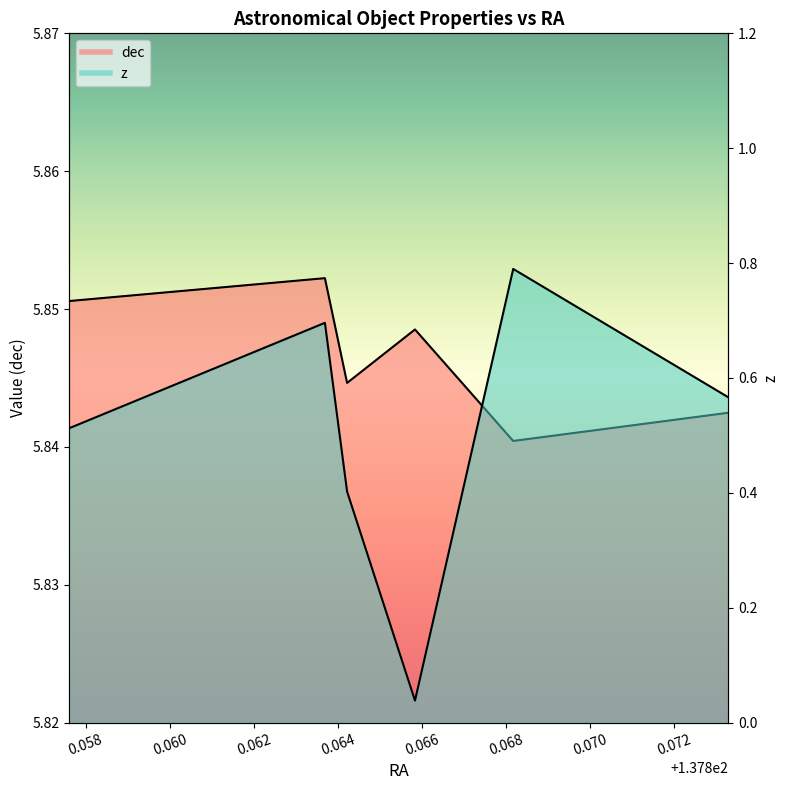

In z, how many points are higher than both neighbors (excluding endpoints)?

2